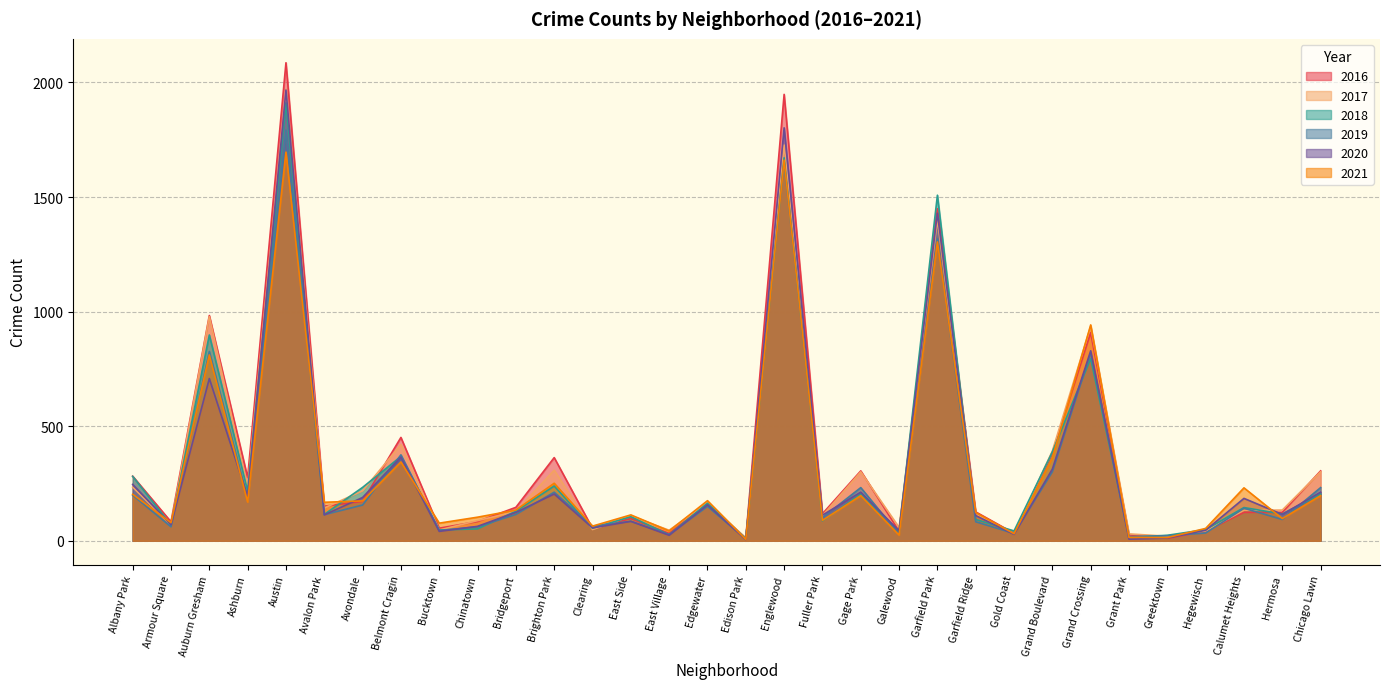

How many values in the 2016 series are below 146?

16